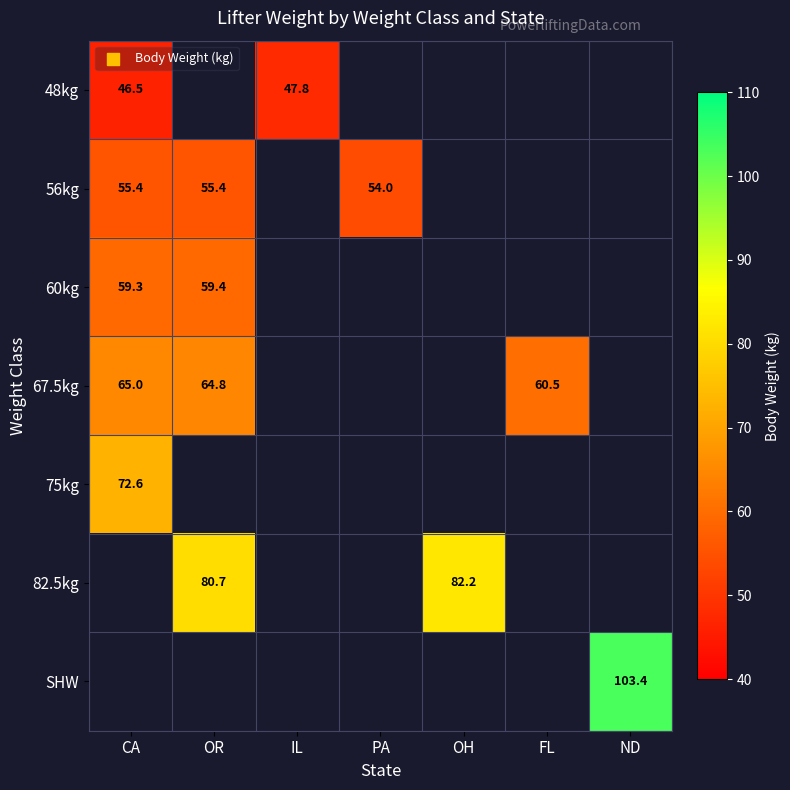

Between IL and OH, which is larger?

OH